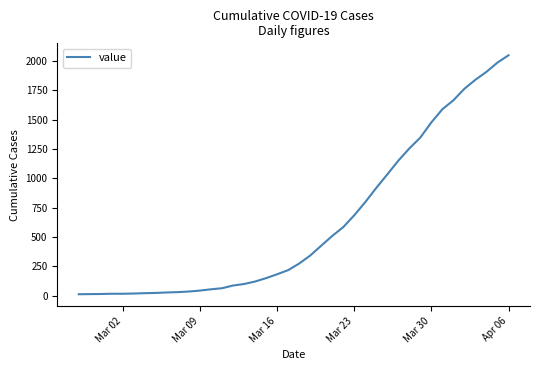

What is the smallest value displayed?

13